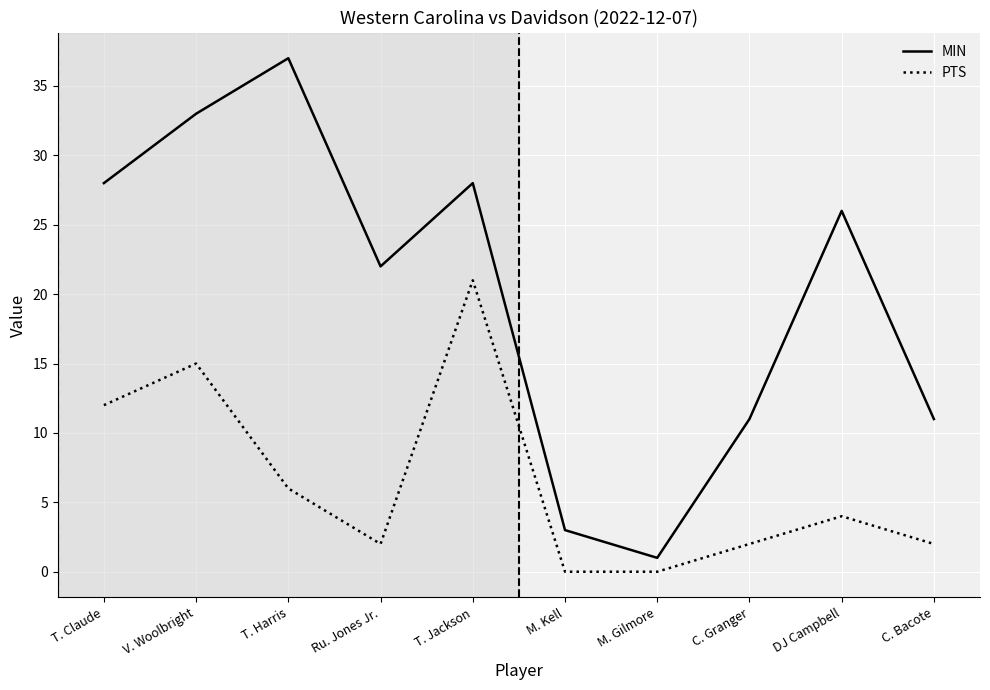

Rank the series by their average value, from highest to lowest.

MIN, PTS